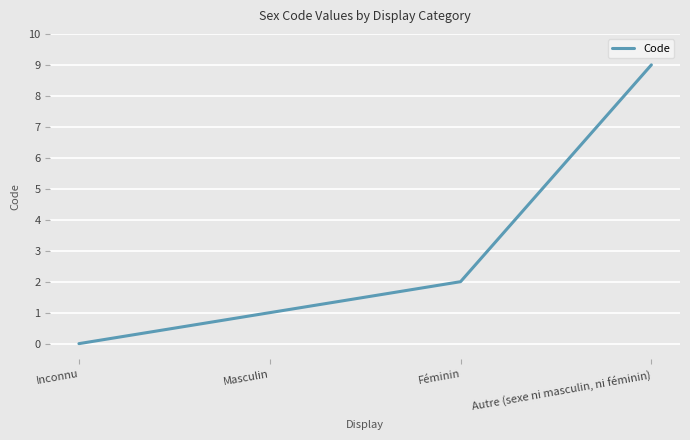

How many values are between 1 and 9?

3